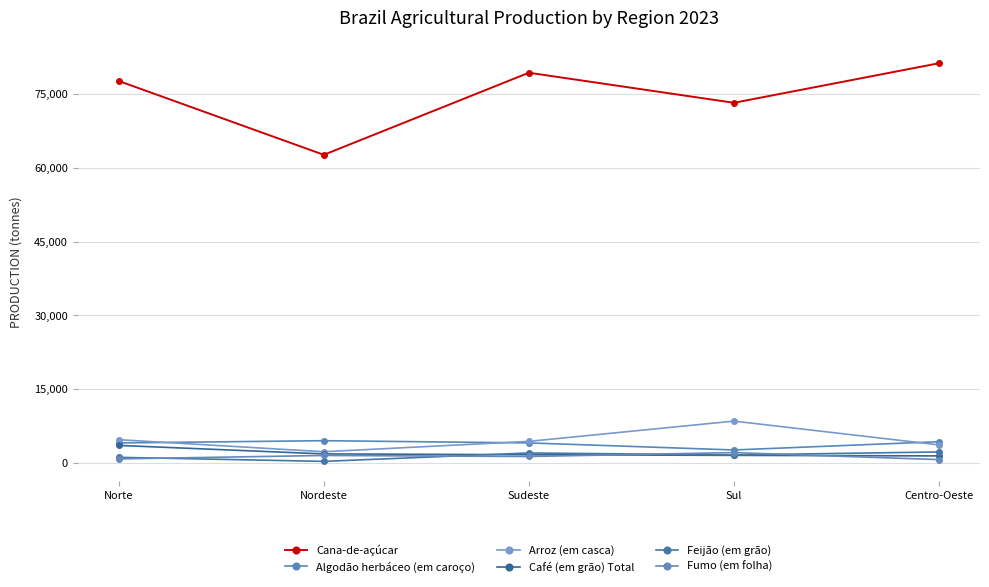

What is the label of the 2nd point from the right?

Sul